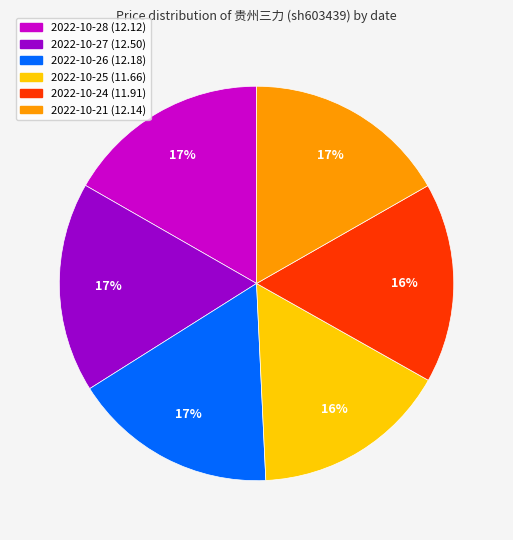

What is the ratio of the value at 2022-10-27 to the value at 2022-10-21?

1.0